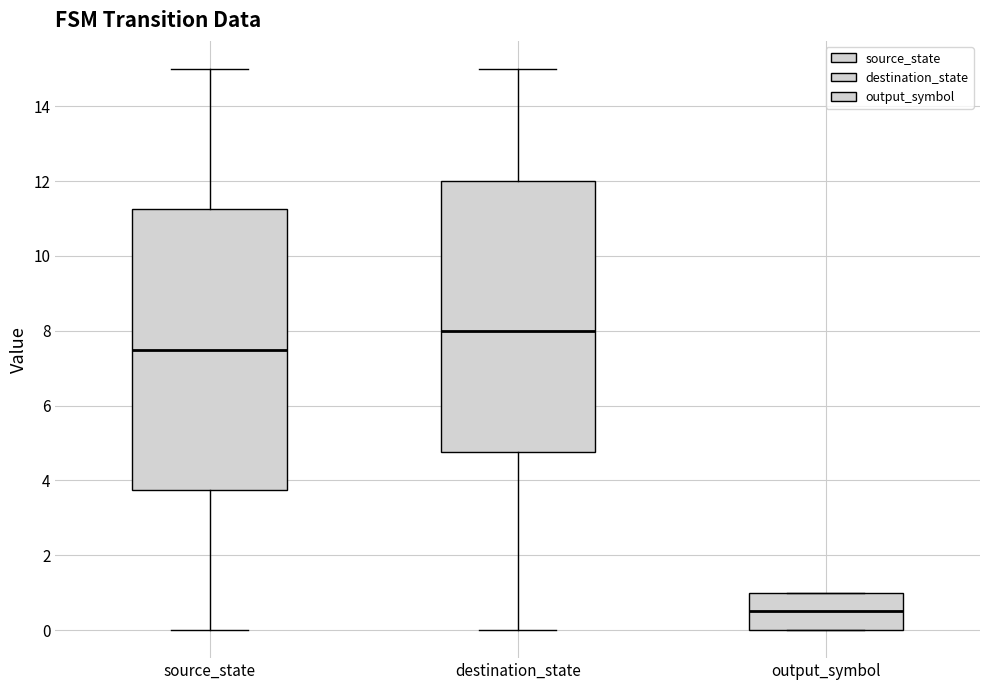

Where does the median line of the box for output_symbol sit on the y-axis? The values are not printed on the chart, so give them approximately, as read against the axis.

0.6